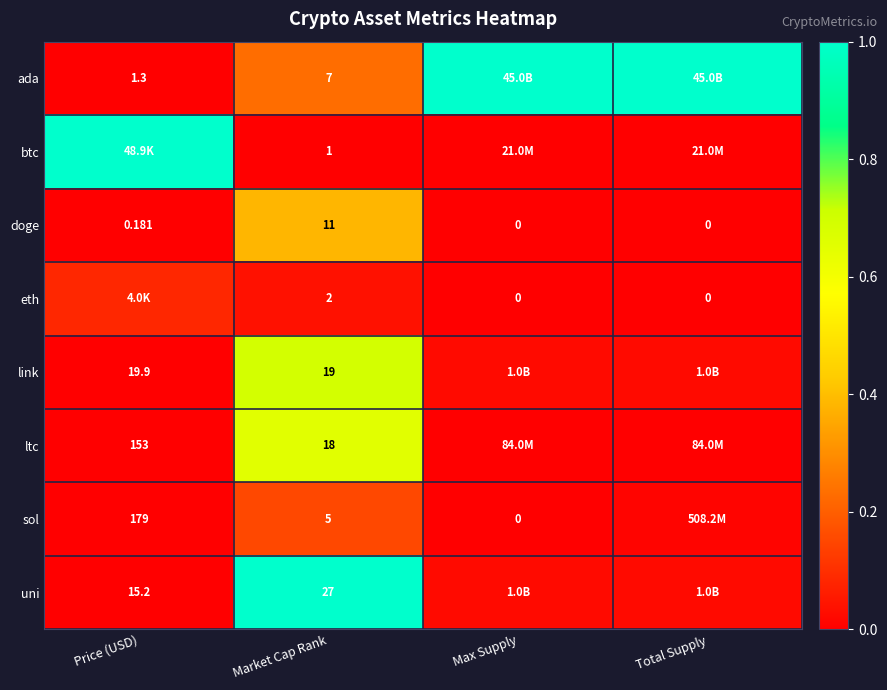

Rank the series at Market Cap Rank from highest to lowest value.

uni, link, ltc, doge, ada, sol, eth, btc